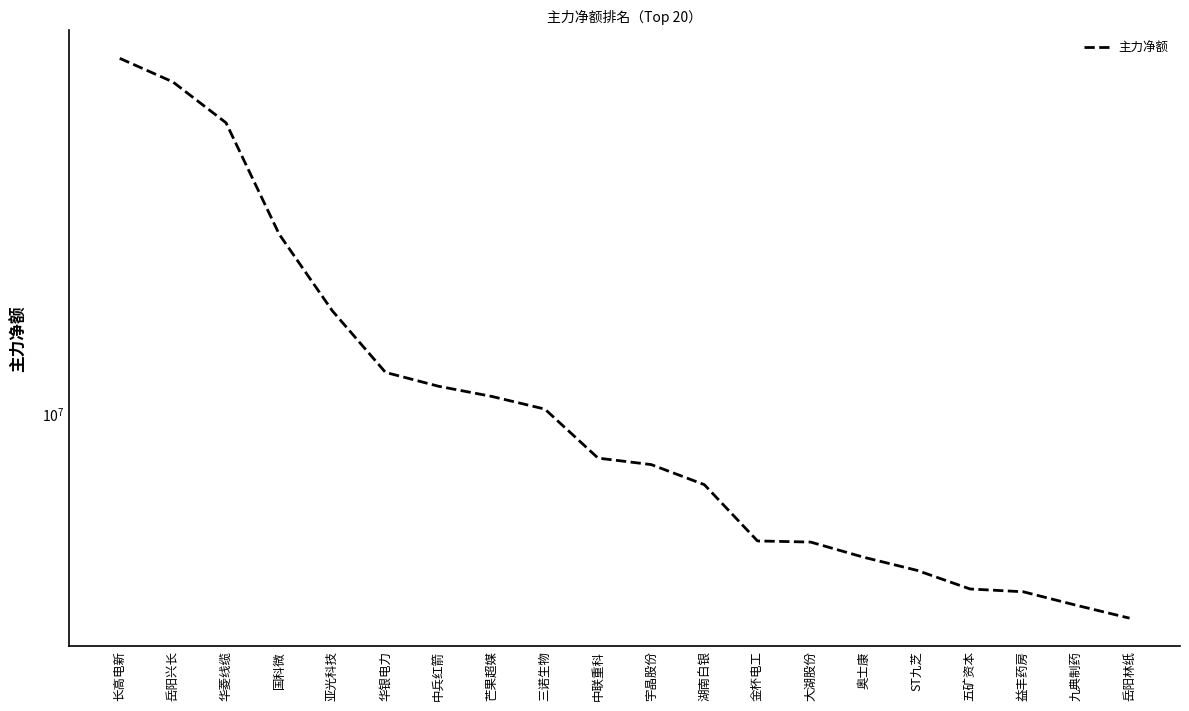

What position from the right is 大湖股份?

7